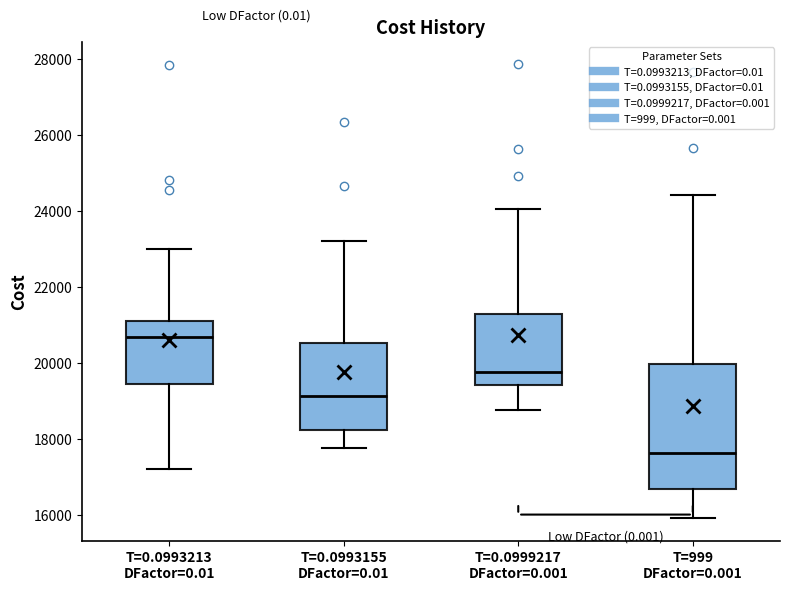

Which box is the tallest, from its lower edge to its upper edge?

T=999 DFactor=0.001